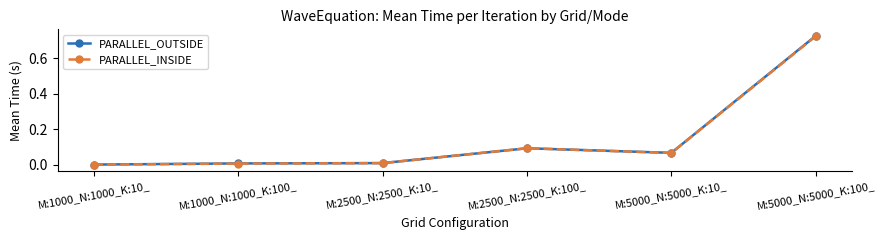

How many series are shown in this chart?

2